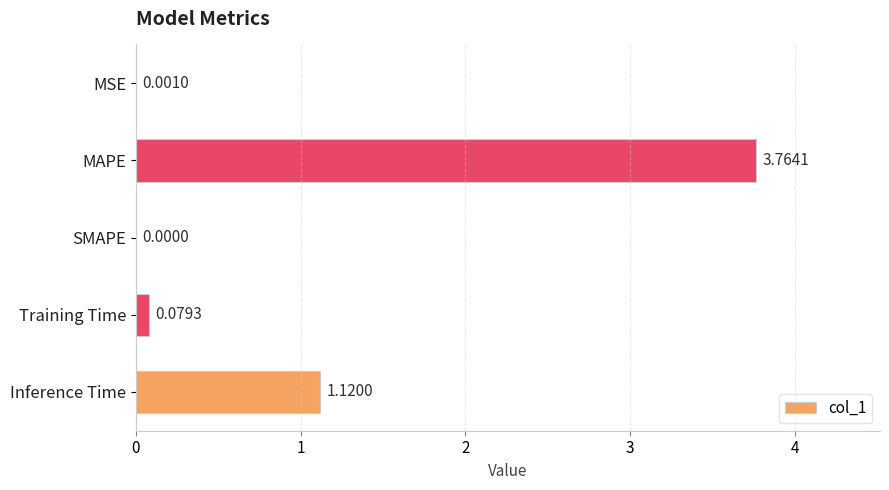

Which label corresponds to the largest value in the chart?

MAPE